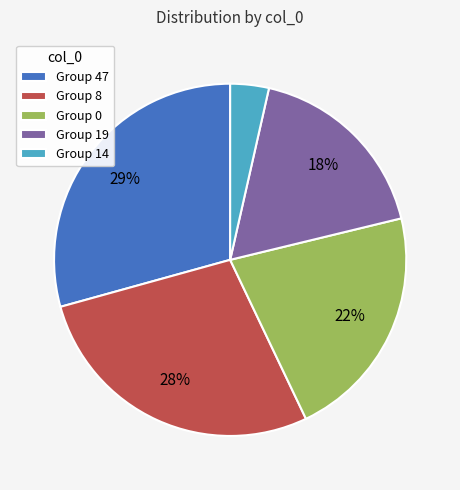

Which category has the smallest portion of the pie?

Group 14